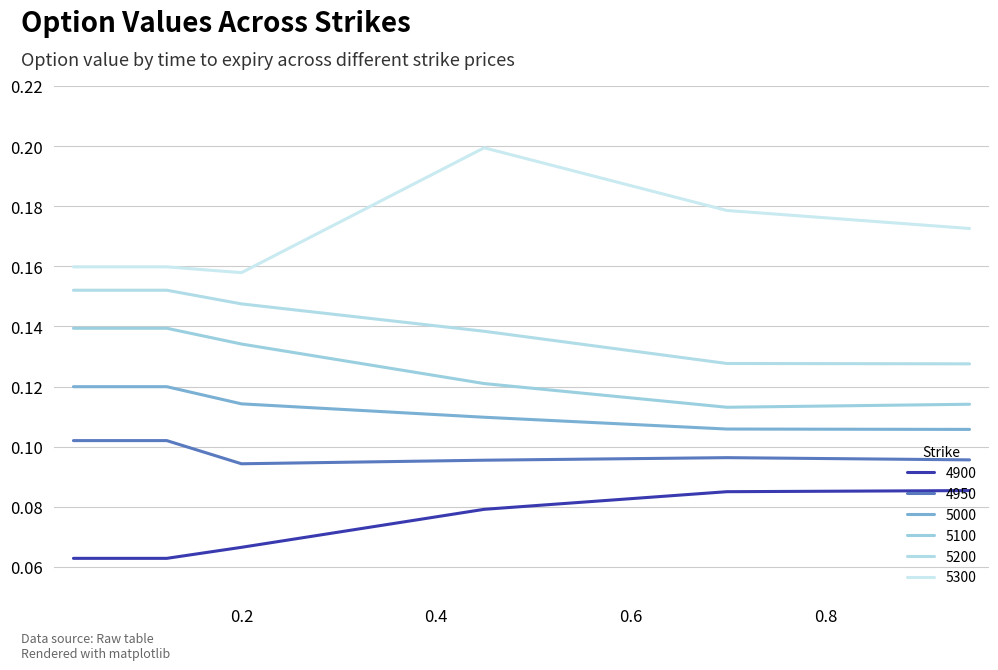

True or false: 5100 and 5000 cross at least once.

False